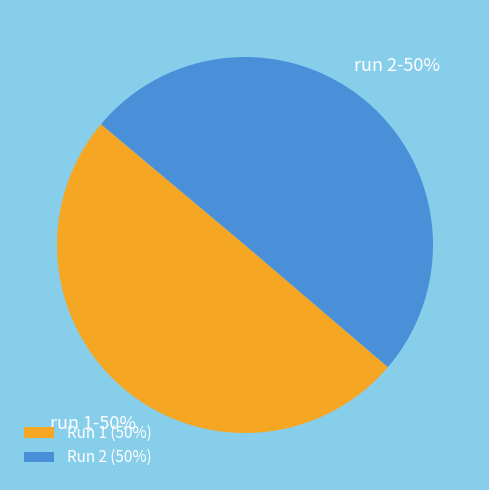

Is the sum of Run 2 (50%) and Run 1 (50%) greater than half?

Yes